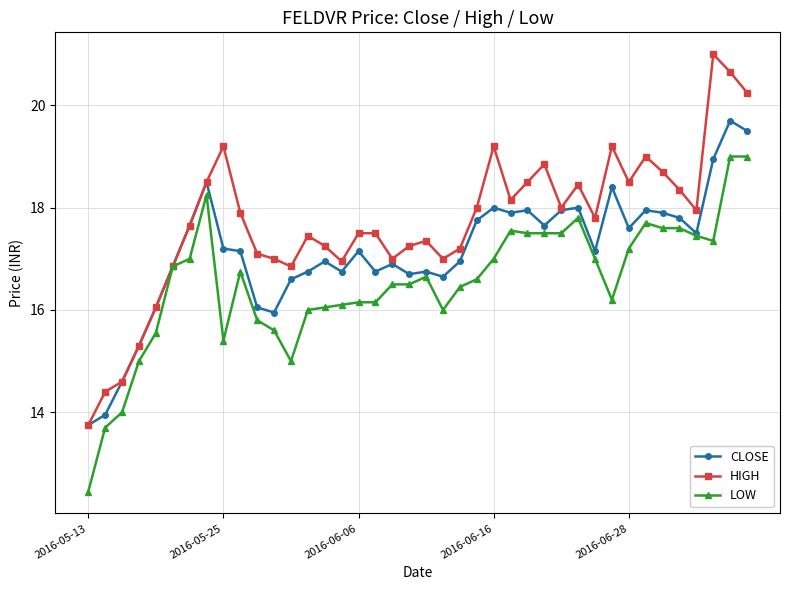

What is the maximum value for HIGH?

21.0